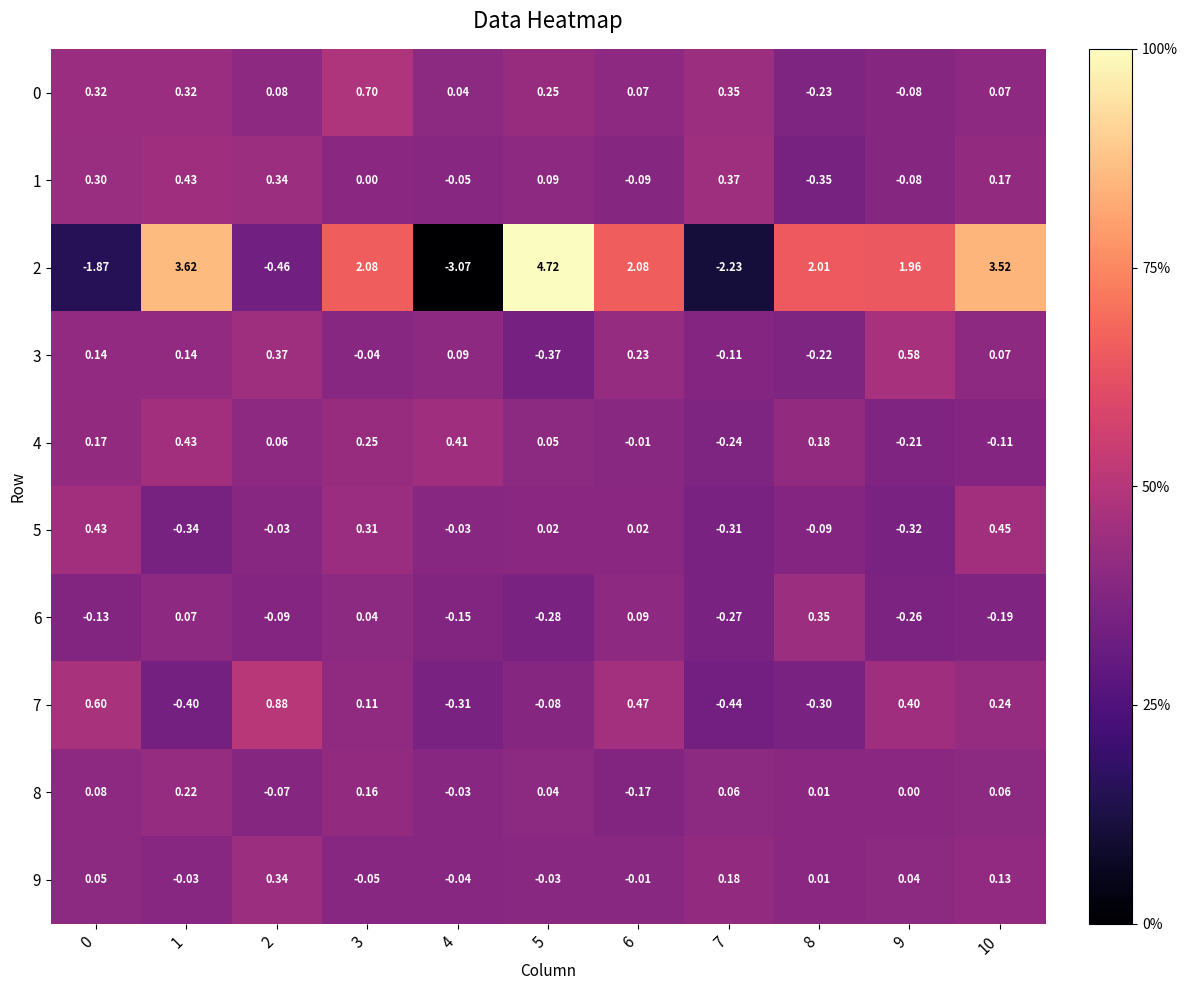

What is the greatest value displayed?

4.7